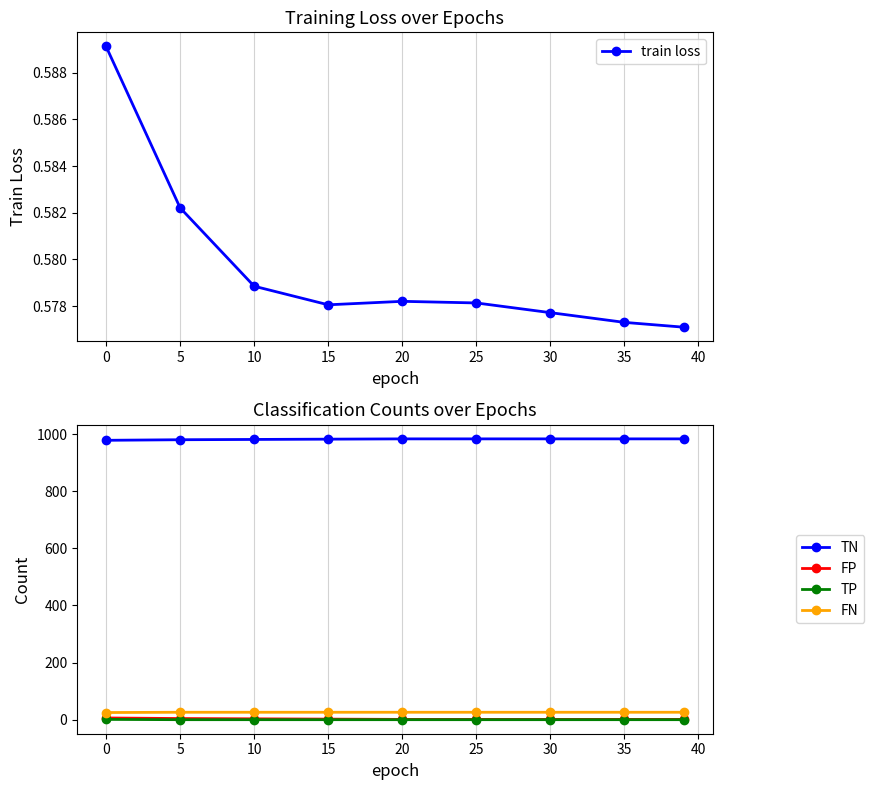

What is the highest value of the FN series?

26